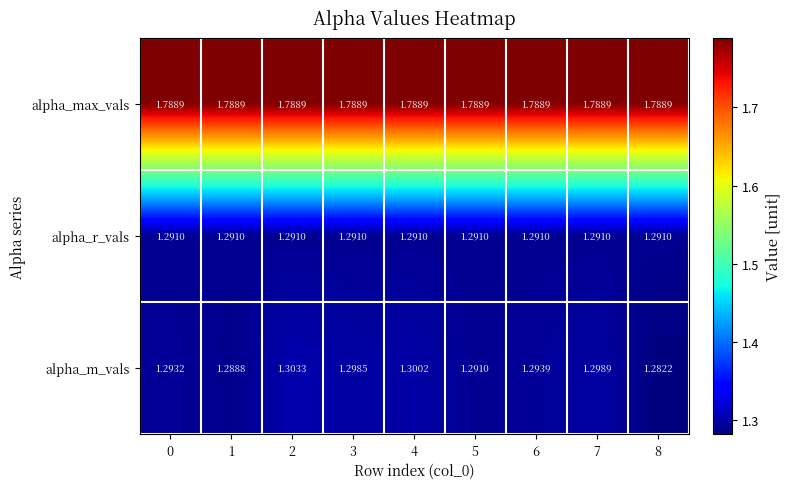

Which series has the largest total across all categories?

alpha_max_vals